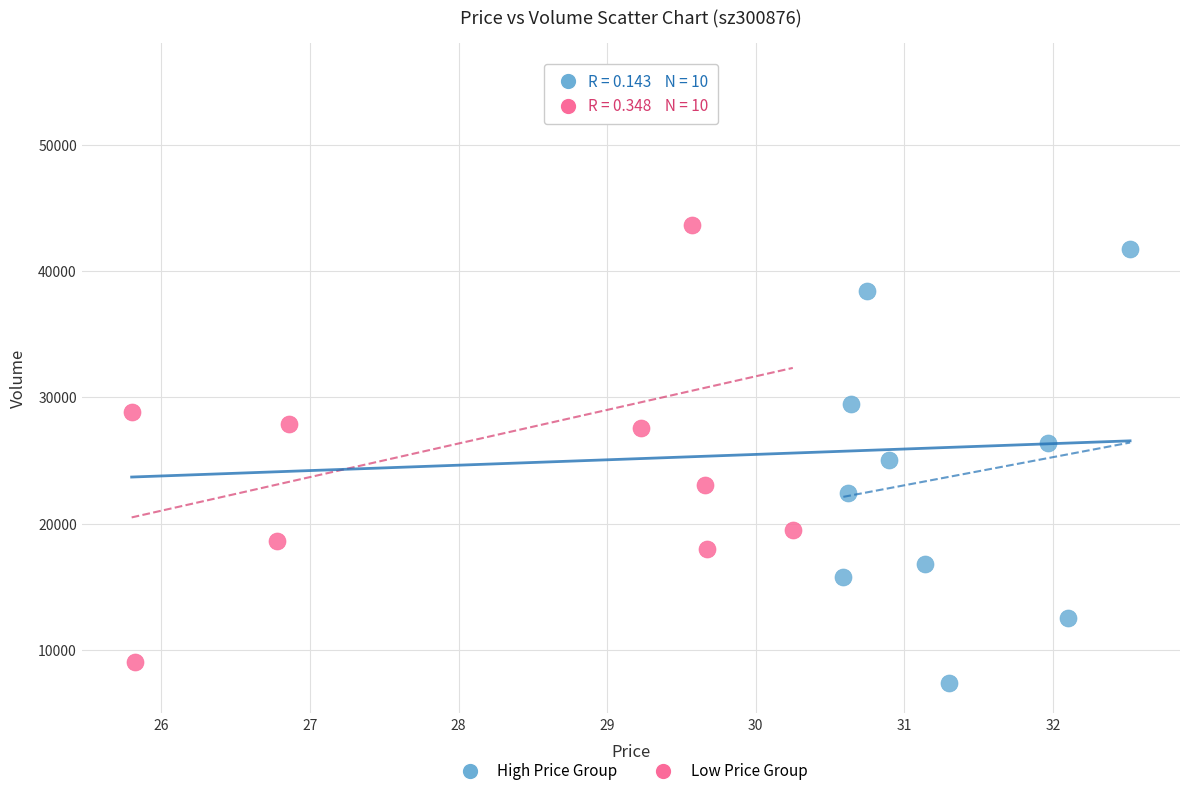

What are all the series names shown in the legend?

High Price Group, Low Price Group